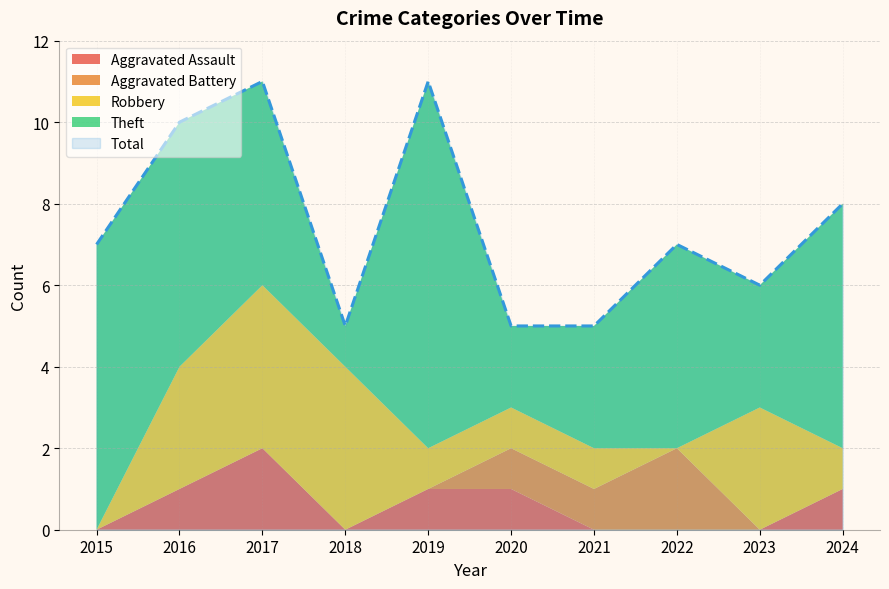

Is it true that Theft equals 6 at 2024?

True